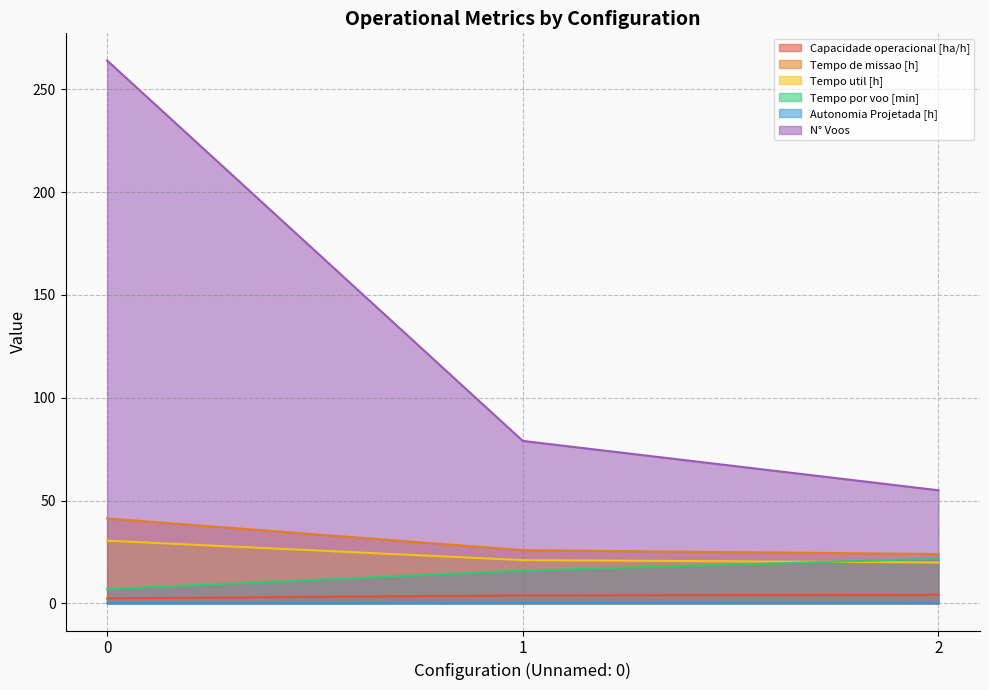

Reading left to right, transcribe all the data shown in this chart.

Capacidade operacional [ha/h]: 0=2.4	1=3.9	2=4.2
Tempo de missao [h]: 0=41.3	1=25.9	2=24.0
Tempo util [h]: 0=30.5	1=21.0	2=19.9
Tempo por voo [min]: 0=6.9	1=16.0	2=21.7
Autonomia Projetada [h]: 0=0.1	1=0.2	2=0.3
N° Voos: 0=264.0	1=79.0	2=55.0